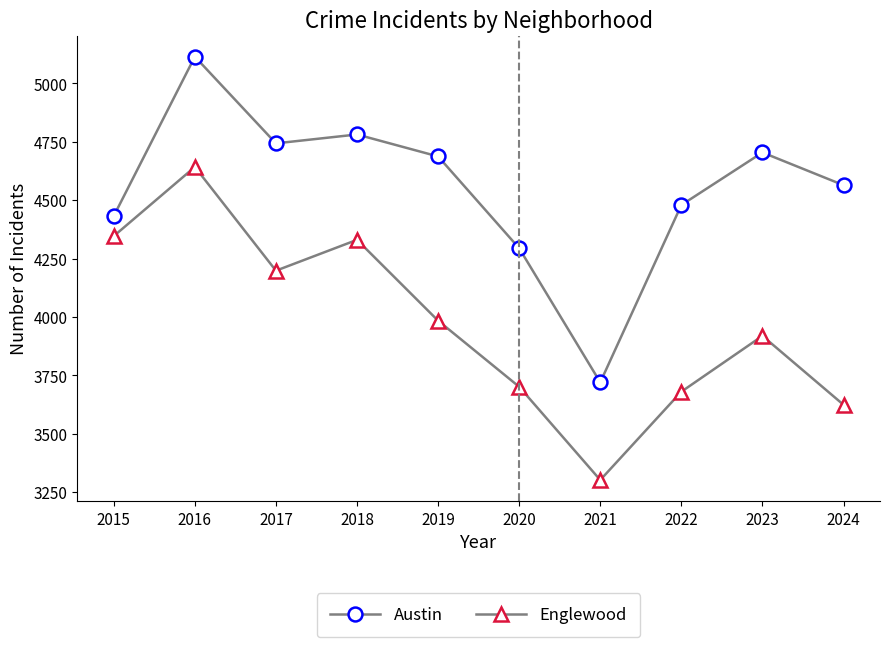

What is the lowest value of the Englewood series?

3302